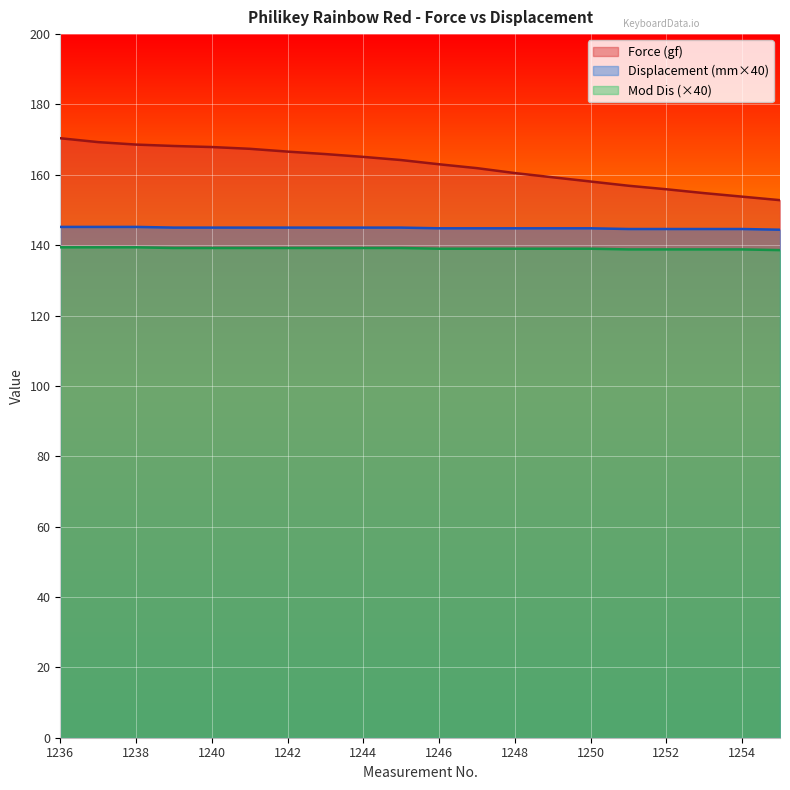

Reading left to right, transcribe all the data shown in this chart.

Force (gf): 170.4	169.3	168.6	168.2	167.9	167.4	166.6	165.9	165.1	164.2	163.0	161.9	160.5	159.3	158.1	156.9	155.9	154.8	153.8	152.8
Displacement (mm): 145.2	145.2	145.2	145.0	145.0	145.0	145.0	145.0	145.0	145.0	144.8	144.8	144.8	144.8	144.8	144.6	144.6	144.6	144.6	144.4
Mod Dis: 139.4	139.4	139.4	139.2	139.2	139.2	139.2	139.2	139.2	139.2	139.0	139.0	139.0	139.0	139.0	138.8	138.8	138.8	138.8	138.6